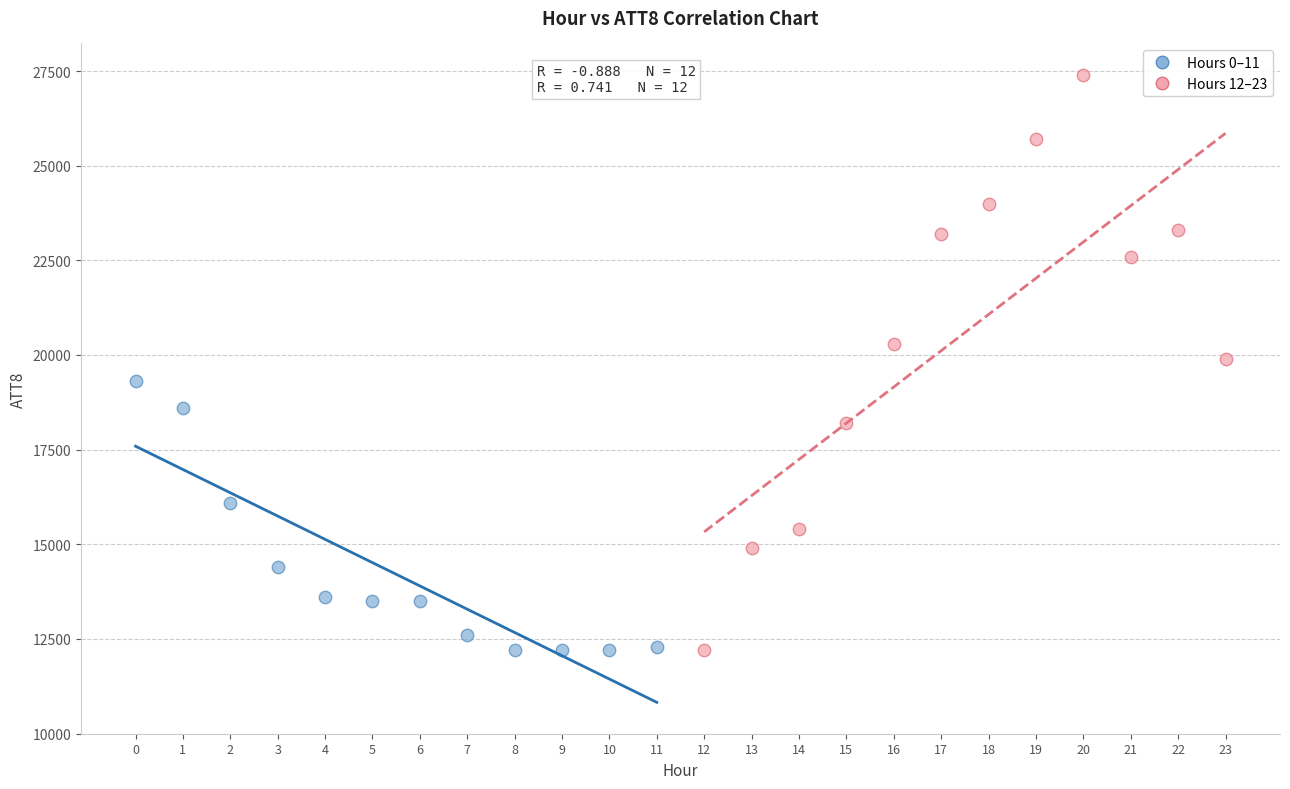

Which series has the largest Y range (max minus min)?

Hours 12–23